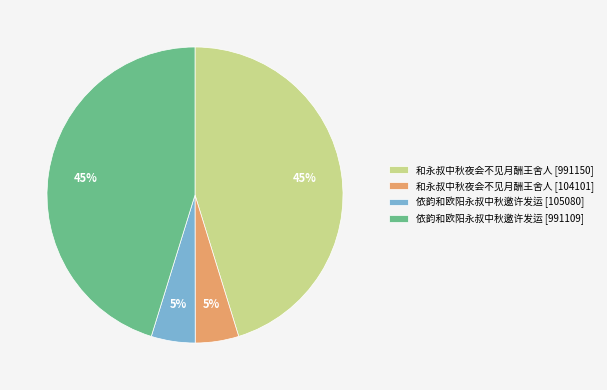

Is there a majority slice in this chart?

No